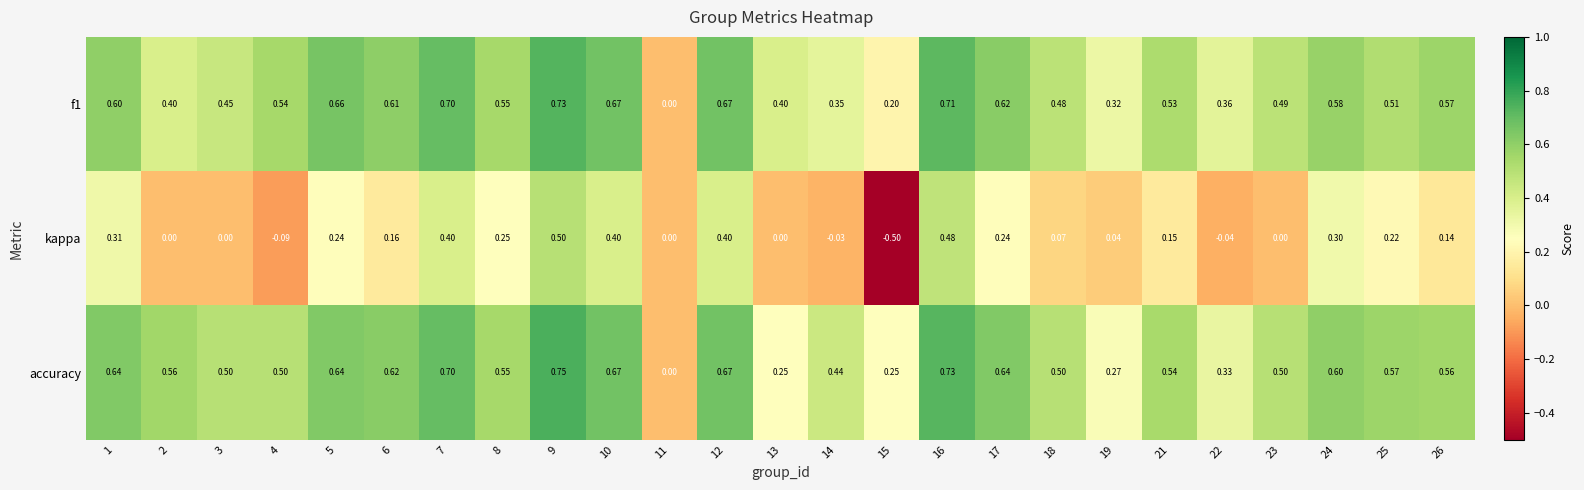

Is the value of f1 at 22 greater than the value of accuracy at 19?

Yes